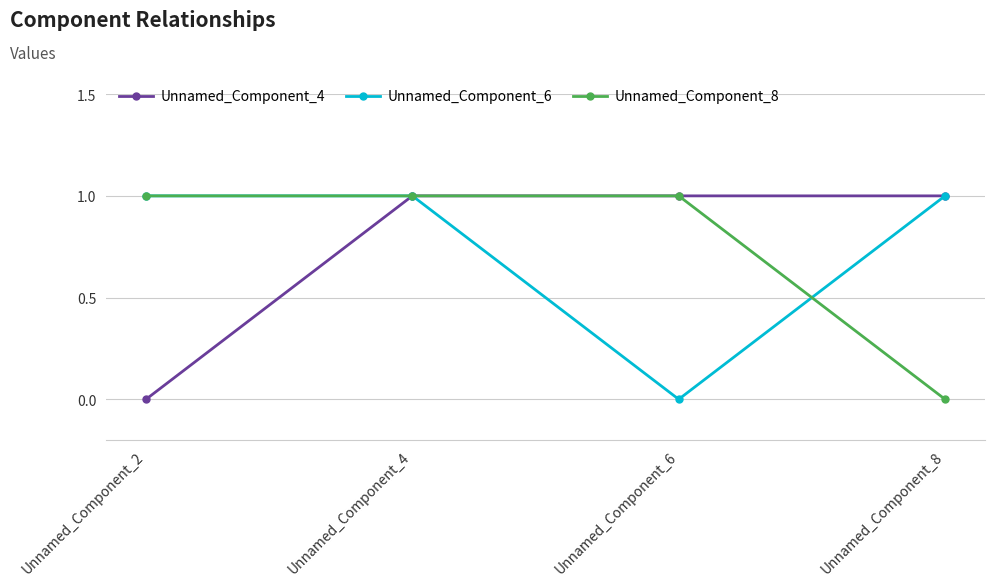

What value does the Unnamed_Component_6 series have at Unnamed_Component_8?

1